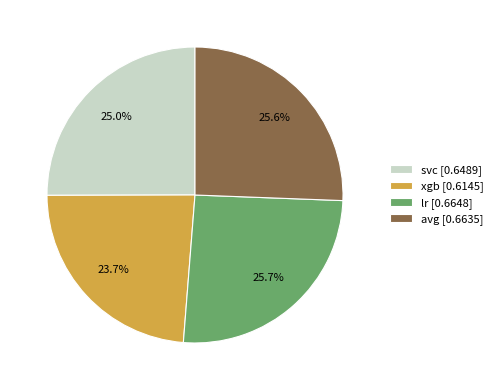

Is the sum of avg and lr greater than half?

Yes